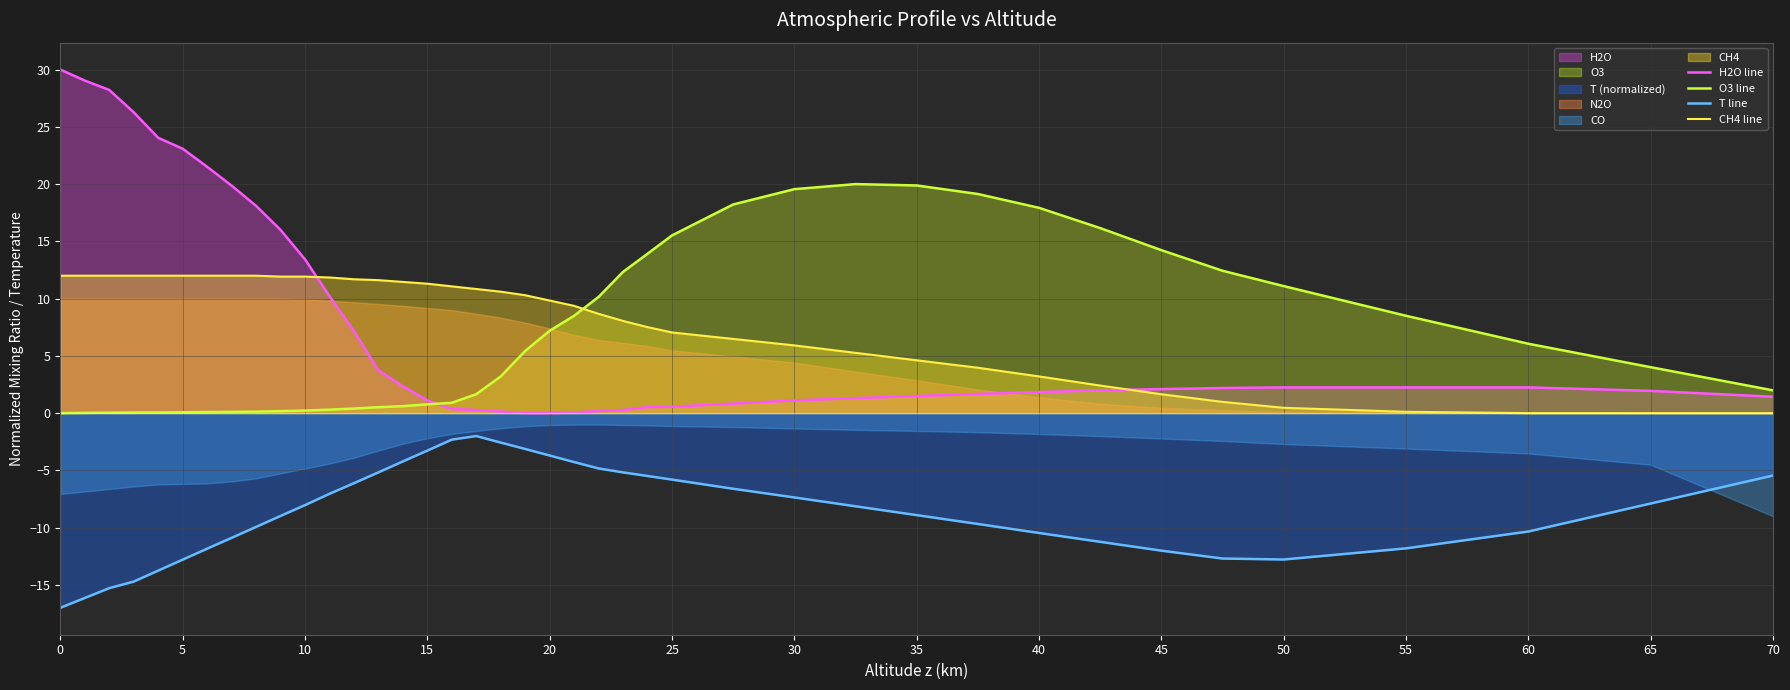

After their last crossing, which series has the higher values: O3 line or CH4 line?

O3 line